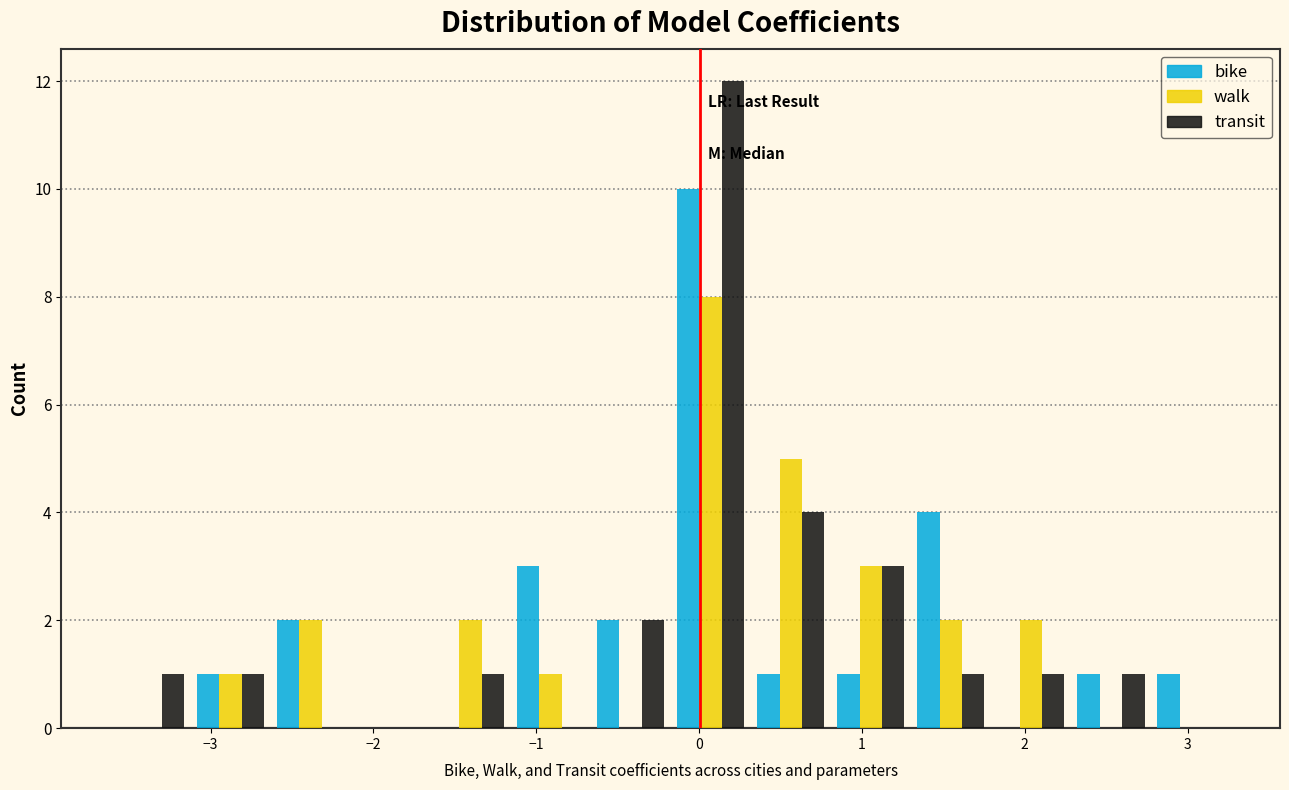

Reading left to right, transcribe this chart: for each range on the x-axis, give the height of each series' bar. Neither the bar edges nor the heights are printed on the chart, so give them approximately, as read against the axes.

-3.6 to -3.1: bike=0	walk=0	transit=1
-3.1 to -2.6: bike=1	walk=1	transit=1
-2.6 to -2.1: bike=2	walk=2	transit=0
-2.1 to -1.6: bike=0	walk=0	transit=0
-1.6 to -1.2: bike=0	walk=2	transit=1
-1.2 to -0.7: bike=3	walk=1	transit=0
-0.7 to -0.2: bike=2	walk=0	transit=2
-0.2 to 0.3: bike=10	walk=8	transit=12
0.3 to 0.8: bike=1	walk=5	transit=4
0.8 to 1.3: bike=1	walk=3	transit=3
1.3 to 1.8: bike=4	walk=2	transit=1
1.8 to 2.3: bike=0	walk=2	transit=1
2.3 to 2.8: bike=1	walk=0	transit=1
2.8 to 3.3: bike=1	walk=0	transit=0